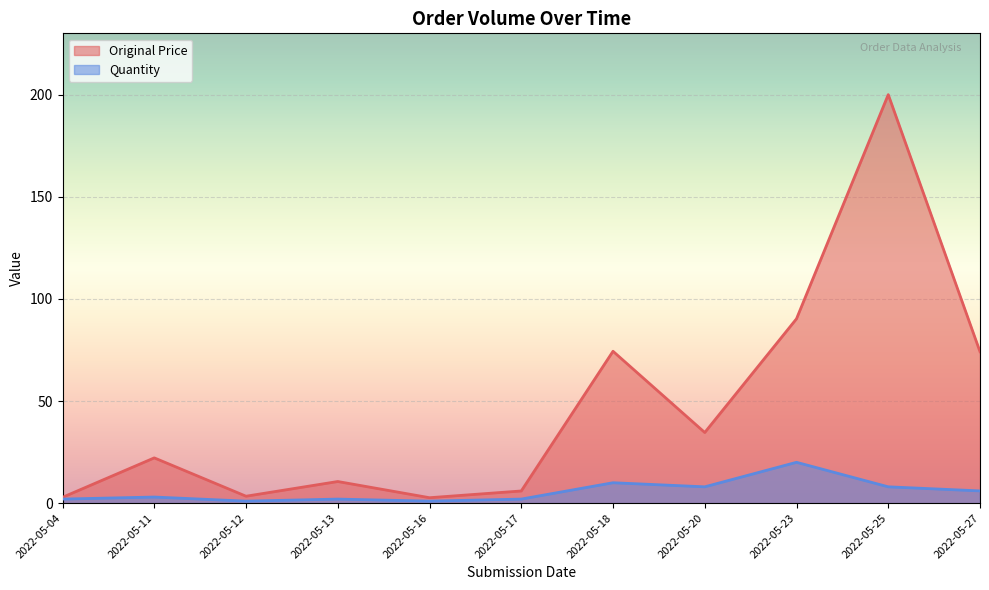

Where is the first local maximum for Original Price?

2022-05-11